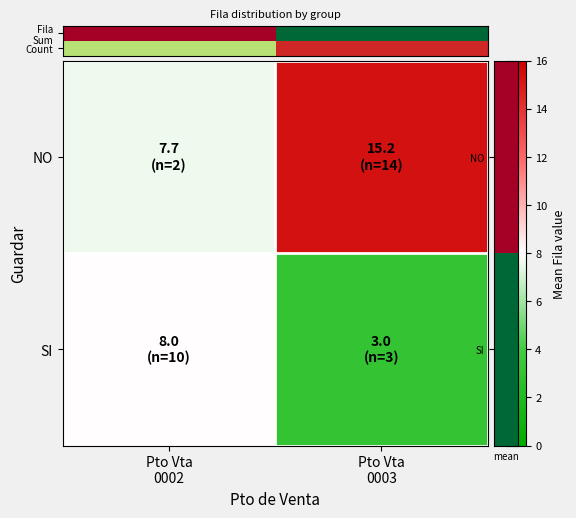

How many data points does each series have?

2